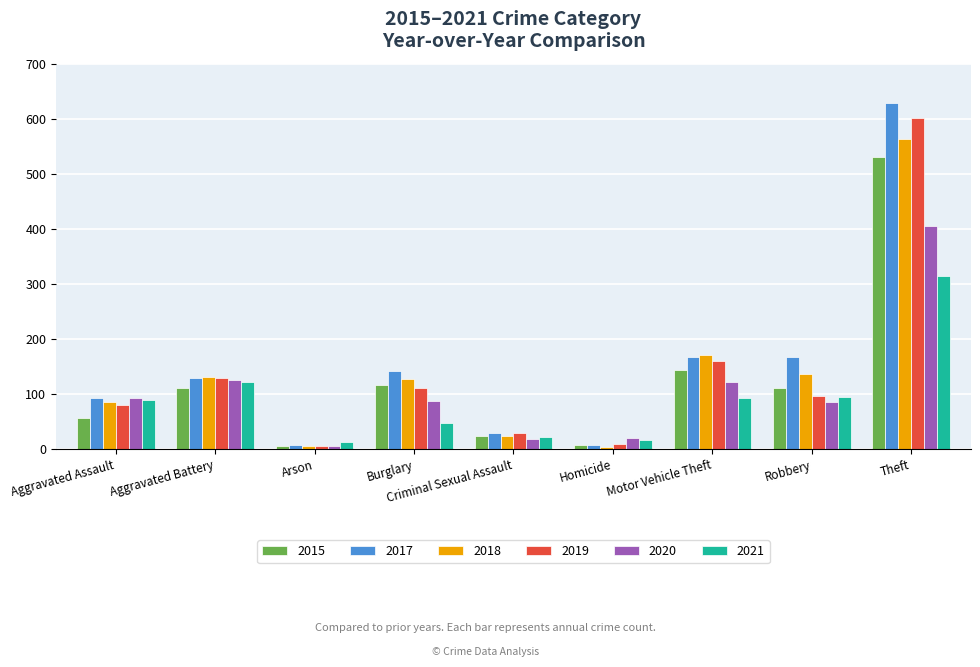

At which category is the sum across all series the highest?

Theft